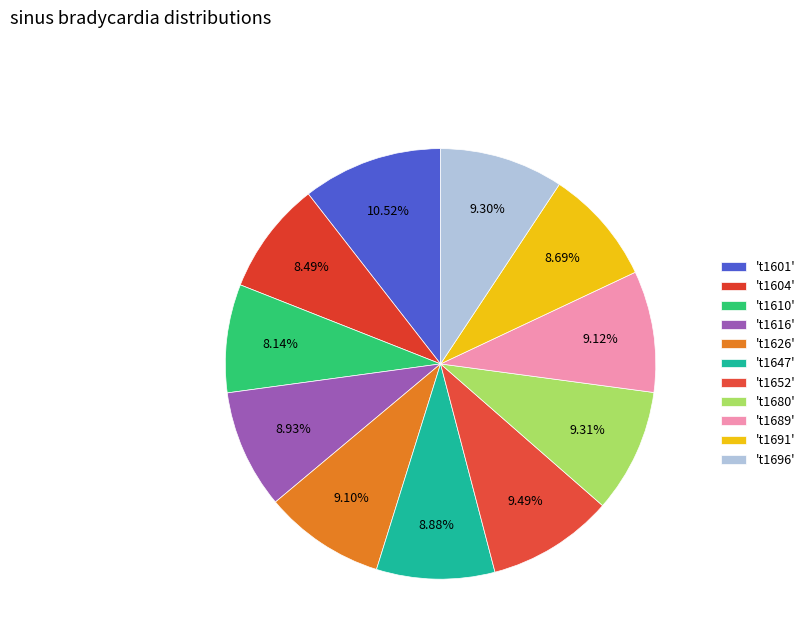

What is the smallest slice in the pie chart?

t1610